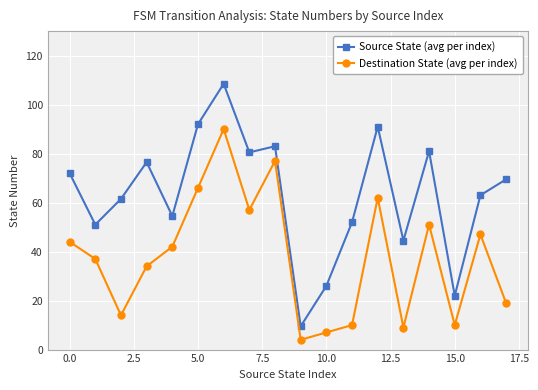

At how many categories does at least one series exceed 48?

14